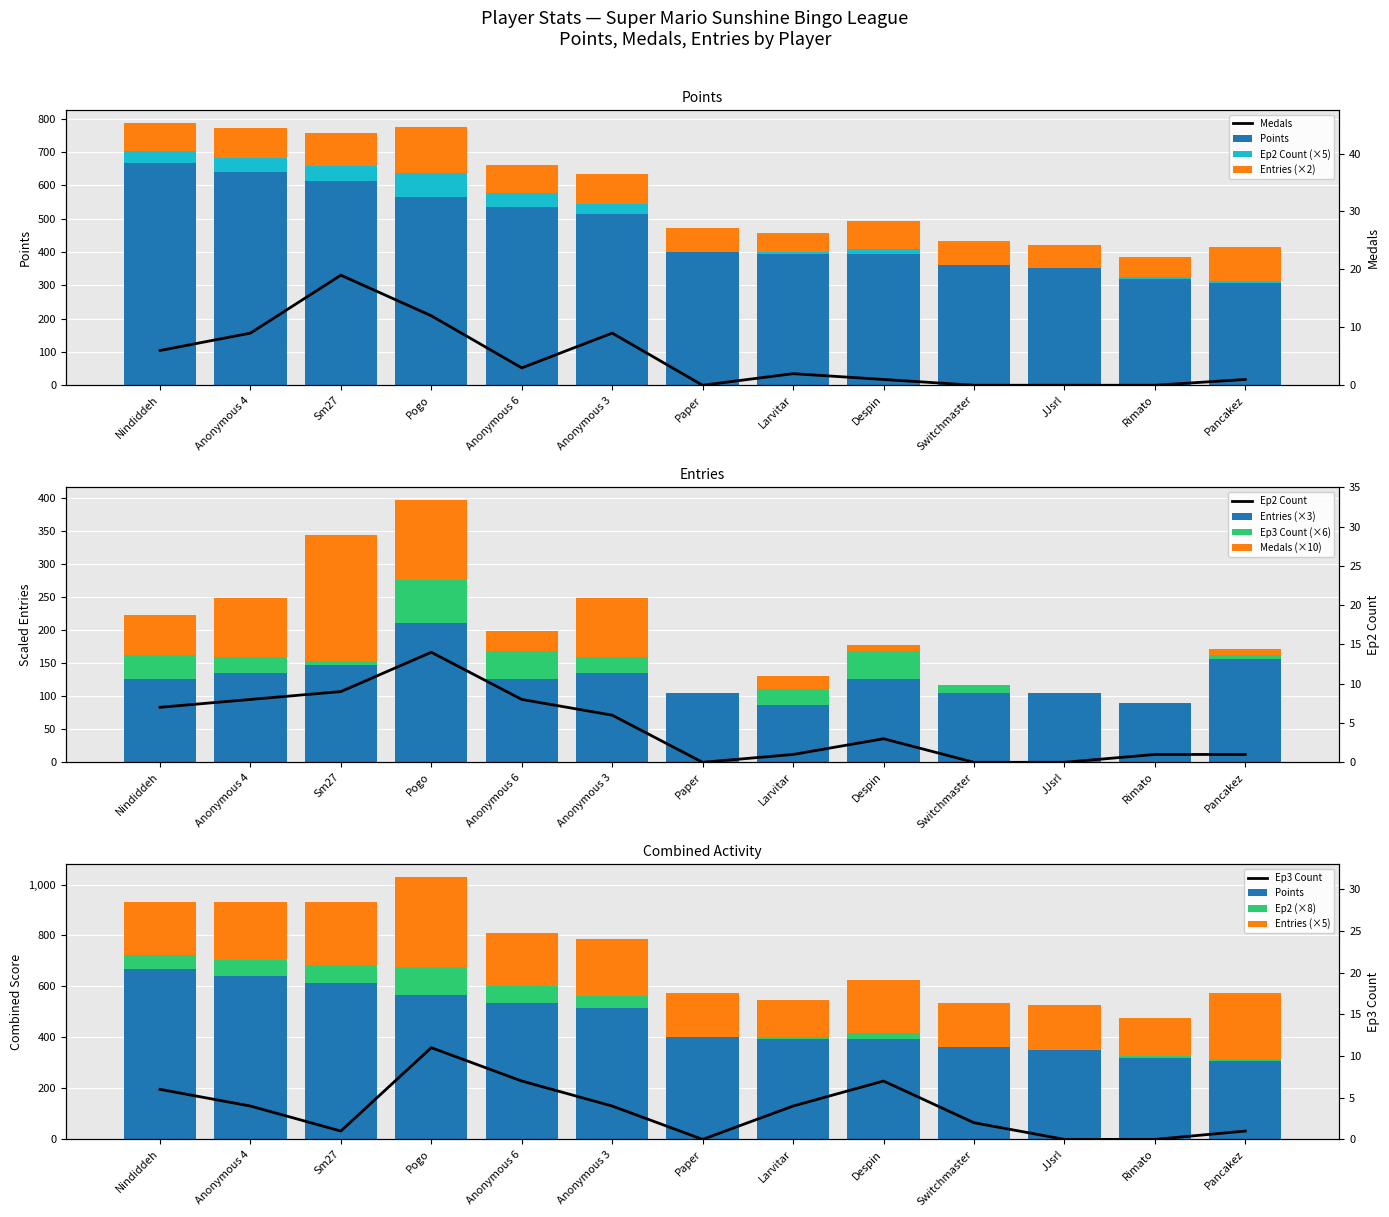

Where is Entries nearest to the value 99?

Sm27